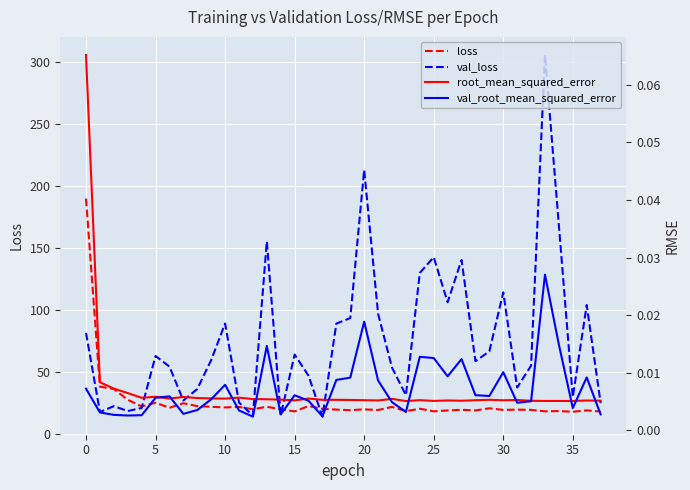

What is the lowest value of the loss series?

18.0